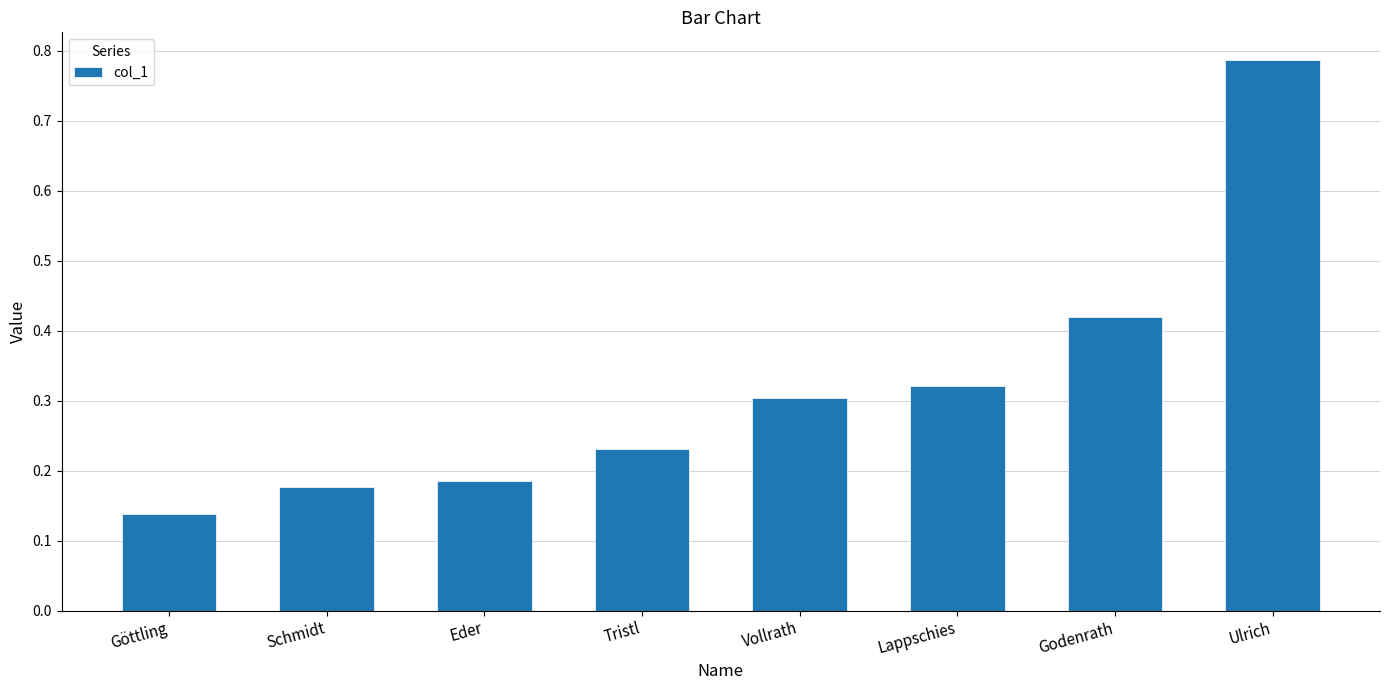

Where is the data nearest to the value 0?

Göttling